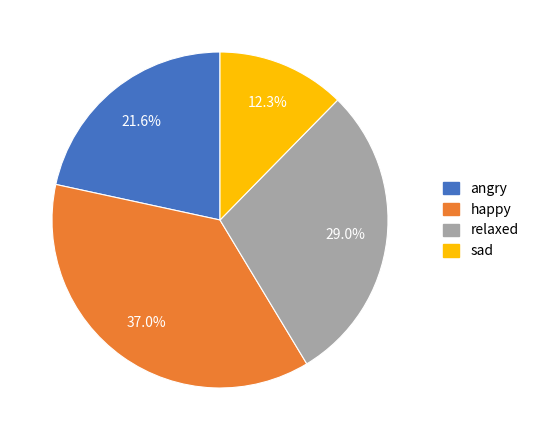

Rank the categories by value from highest to lowest.

happy, relaxed, angry, sad